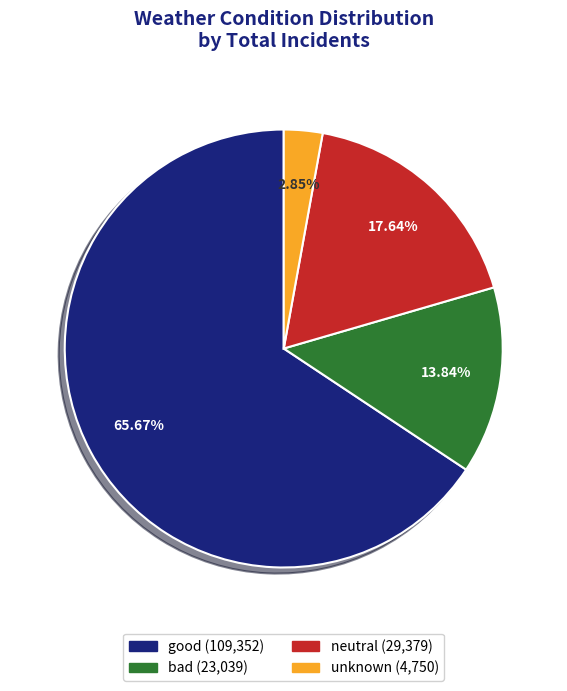

To the nearest percent, what is the difference between the bad and neutral slice percentages?

4%